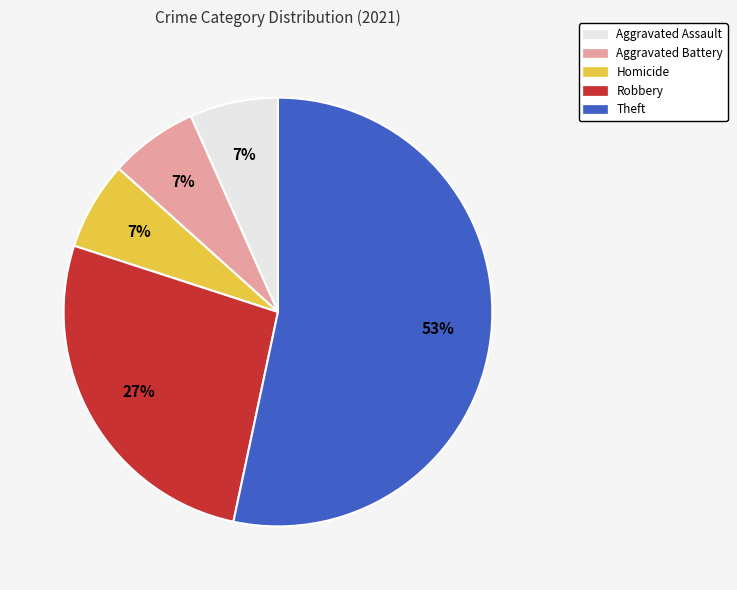

What is the majority slice?

Theft